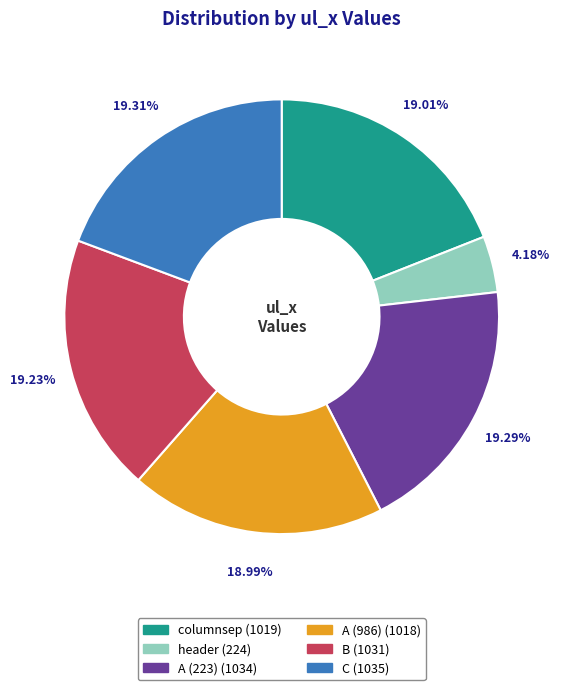

Count the number of slices in the pie.

6